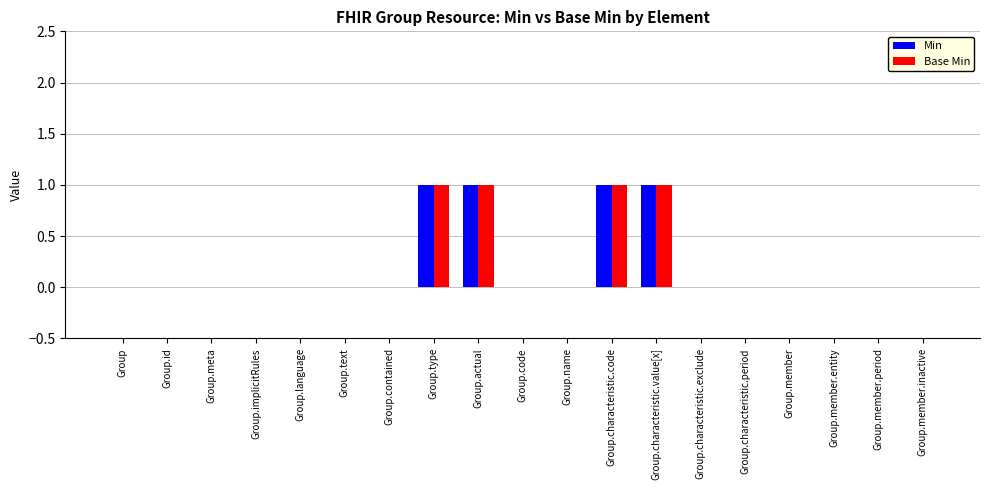

True or false: Min has a value of -1 at Group.member.period.

False